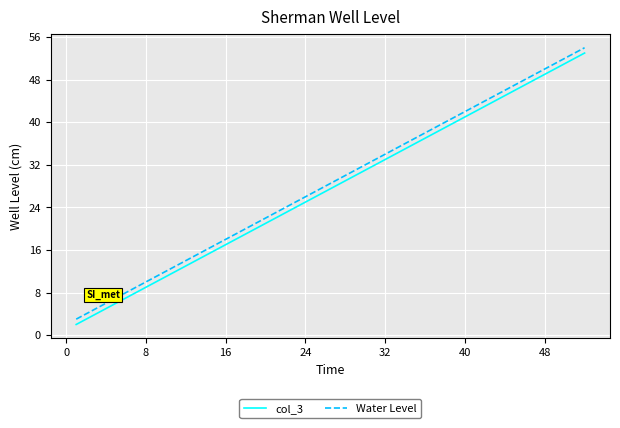

What is the highest value of the Water Level series?

54